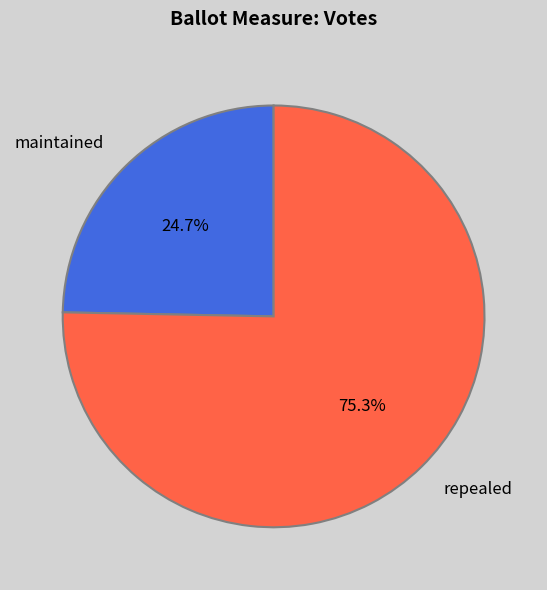

True or false: maintained accounts for 32% of the total.

False